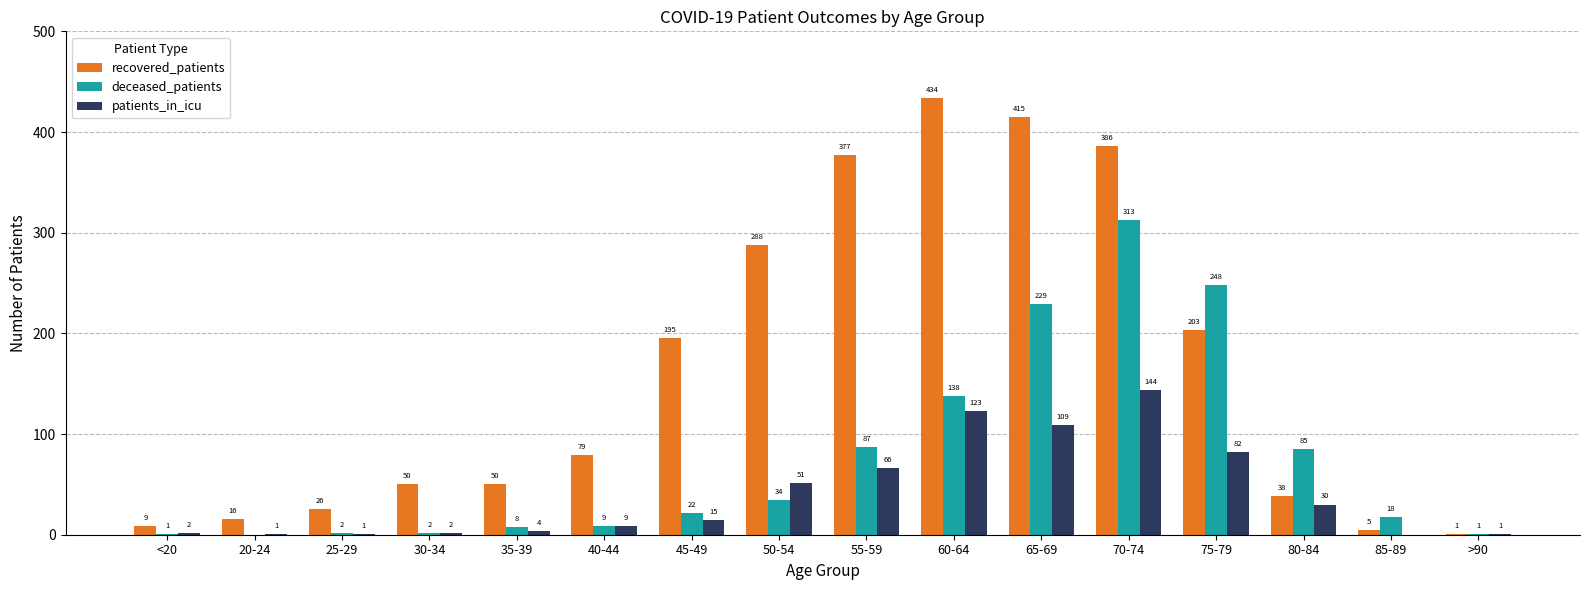

How many groups of bars are there?

16